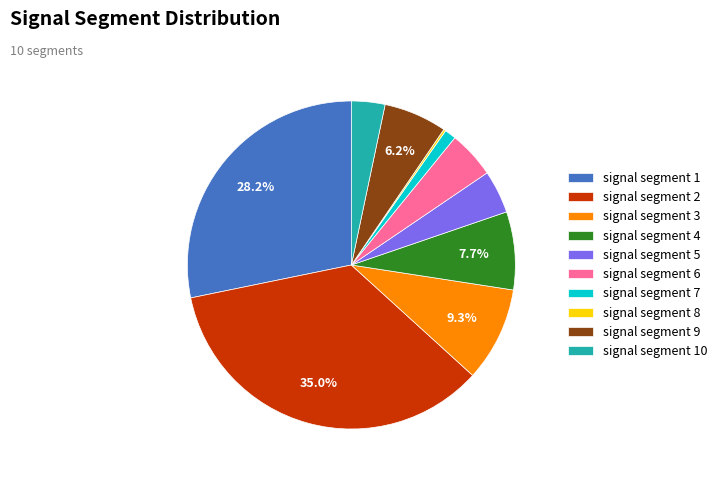

Which slice is the largest?

signal segment 2